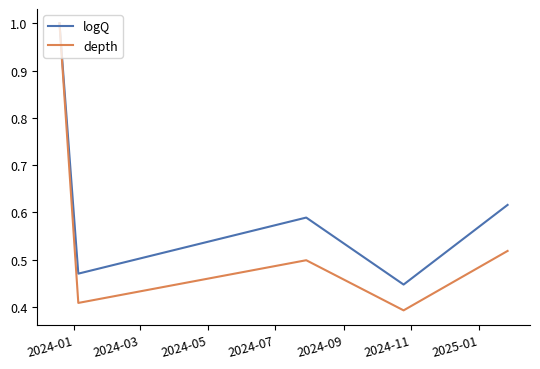

What is the maximum value for logQ?

1.0